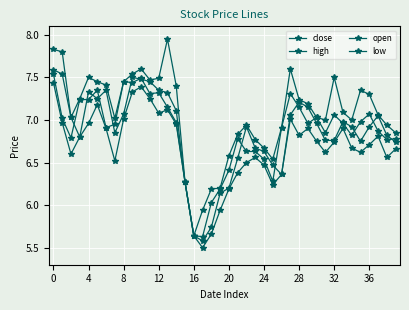

Count the number of data series in this chart.

4